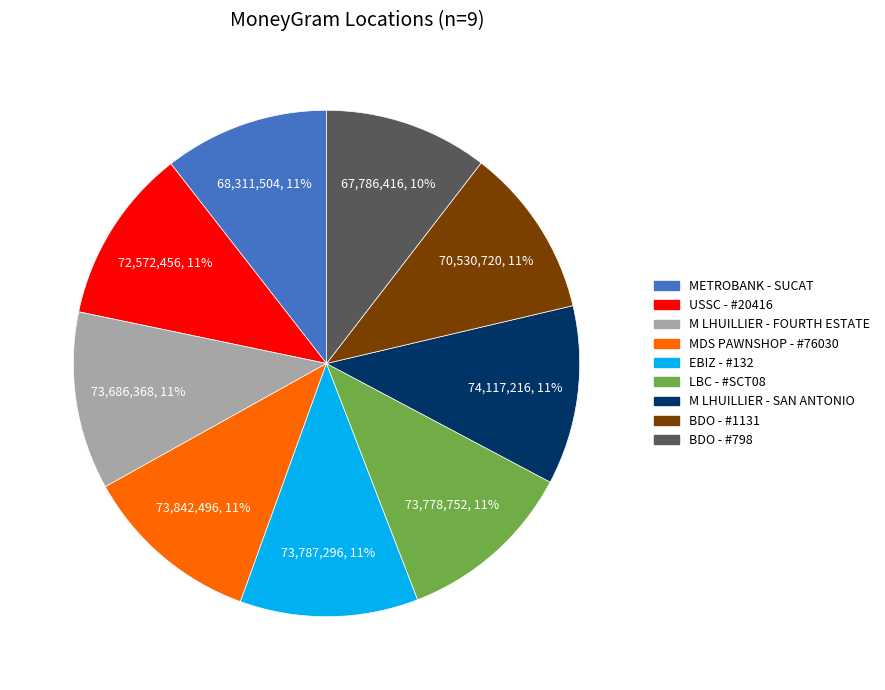

Do LBC - #SCT08 and M LHUILLIER - FOURTH ESTATE together represent more than half of the pie?

No